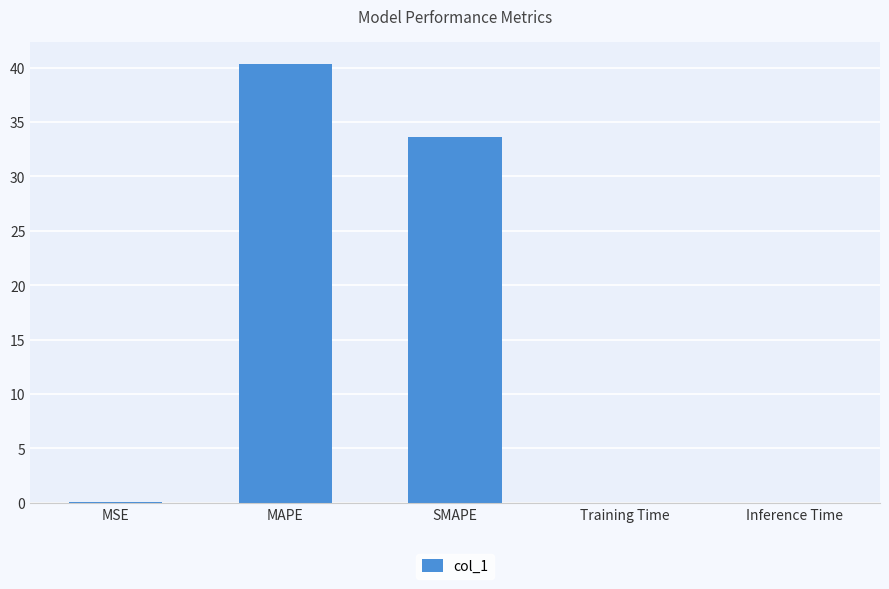

Are the bars horizontal?

No